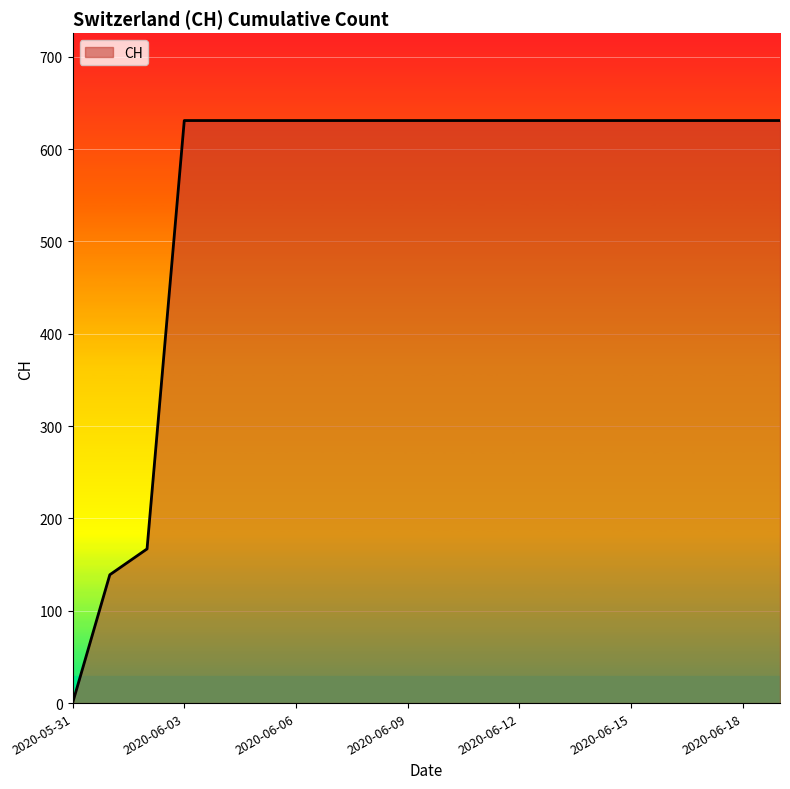

What is the difference between the maximum and minimum values?

631